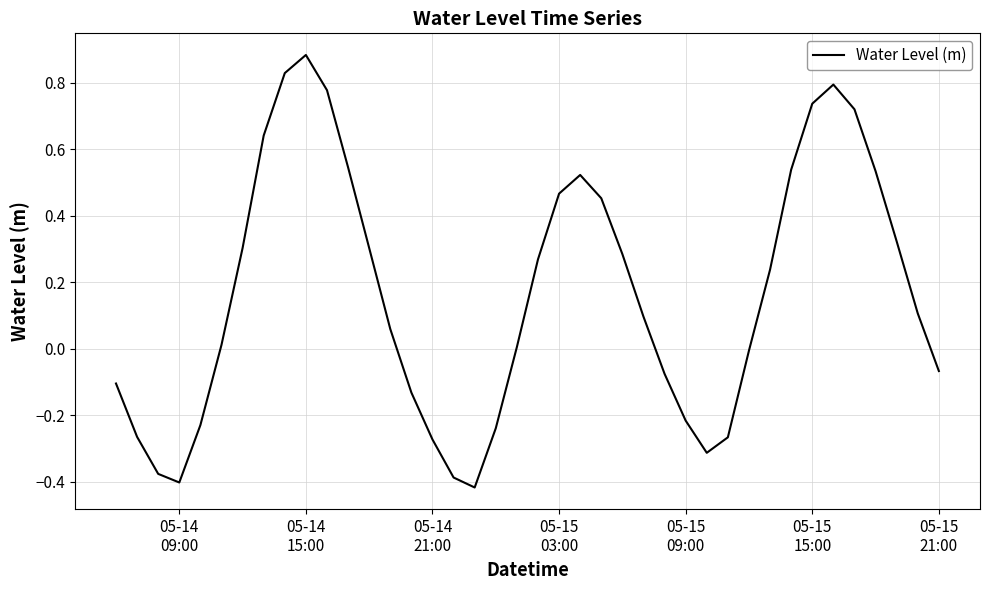

What is the difference between the maximum and minimum values?

1.3